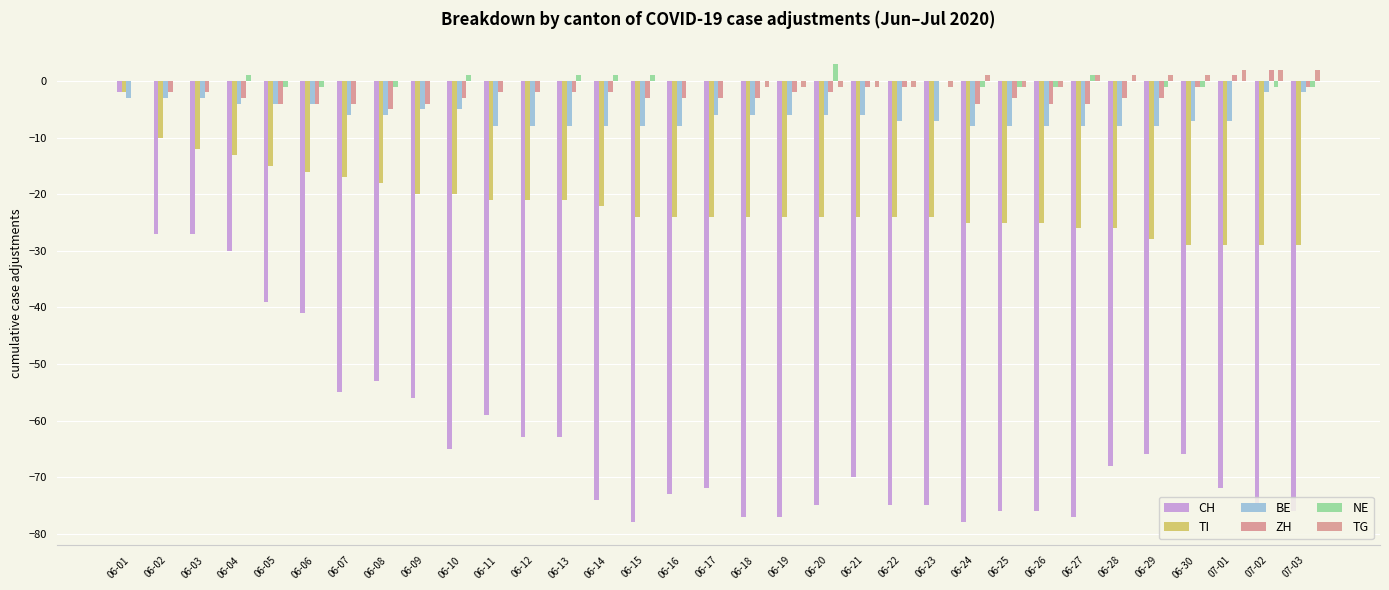

What are all the series names shown in the legend?

CH, TI, BE, ZH, NE, TG